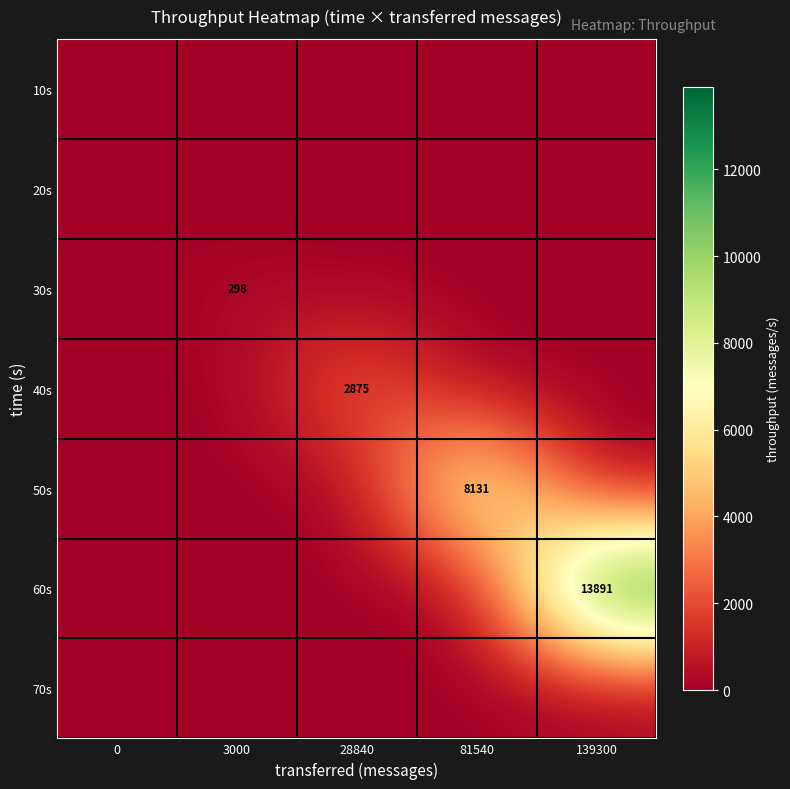

The value of 60s at 139300 is 4673. True or false?

False